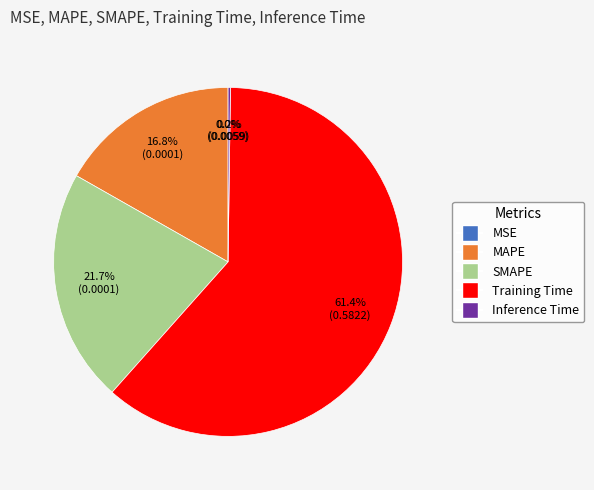

Which slice is the largest?

Training Time